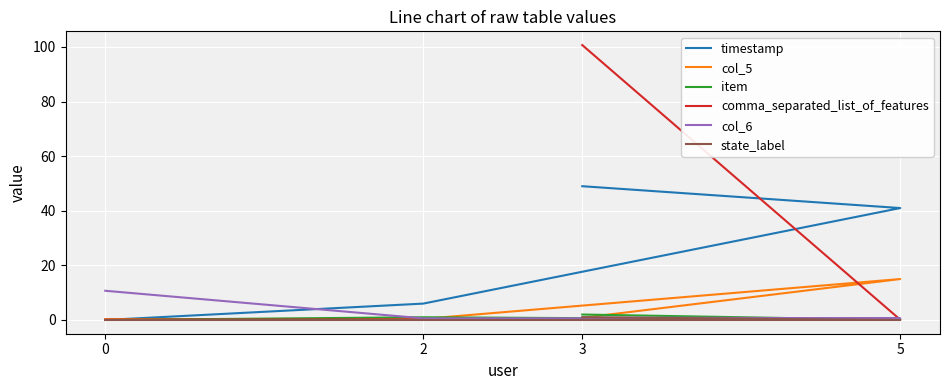

What position from the right is 0?

4